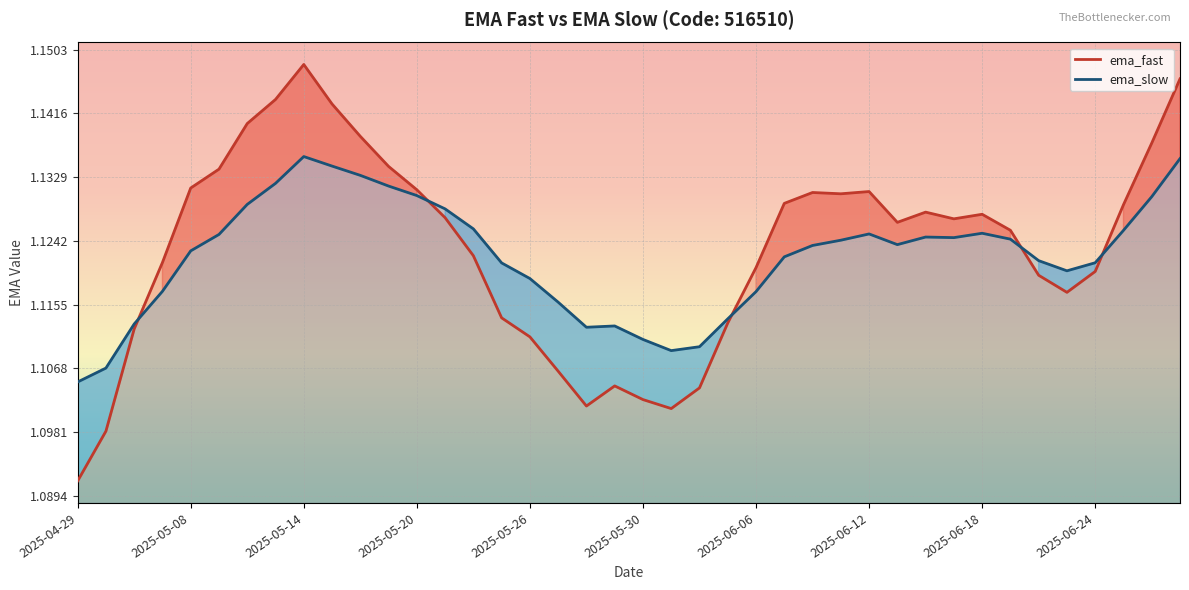

Does the chart display data point markers on the line(s)?

No